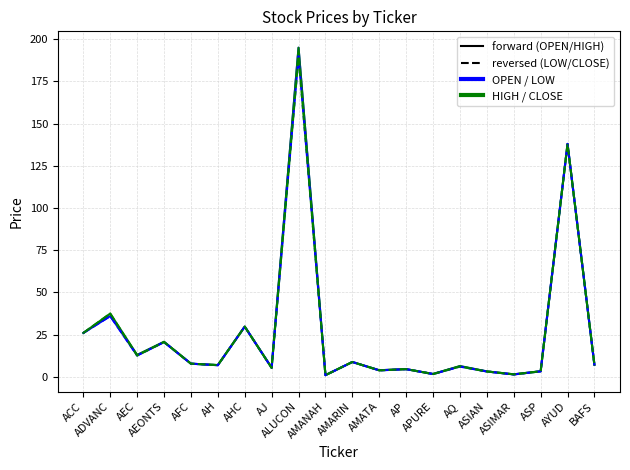

What is the greatest value displayed?

195.0